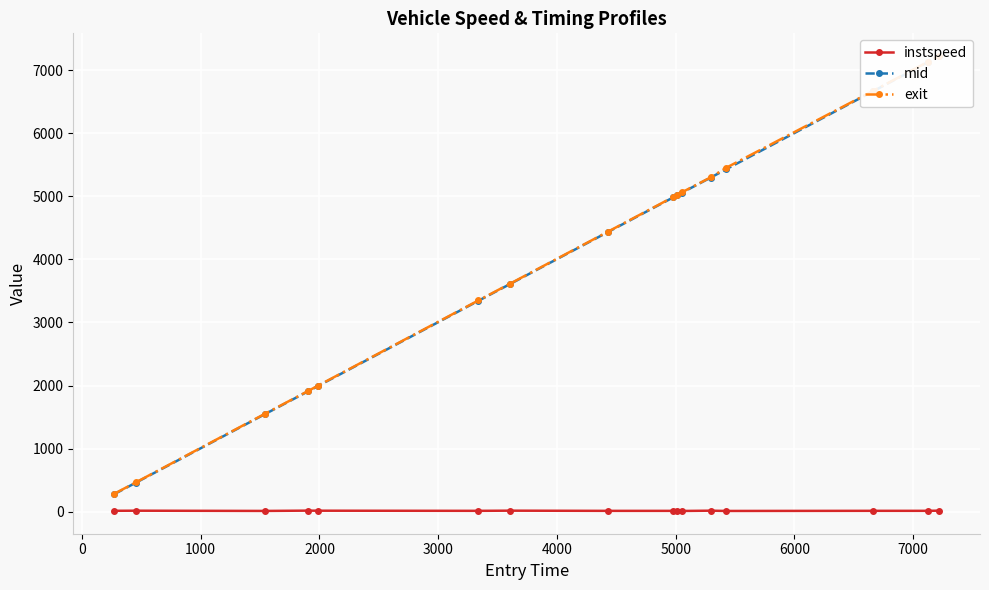

Which series has the widest spread of values?

mid